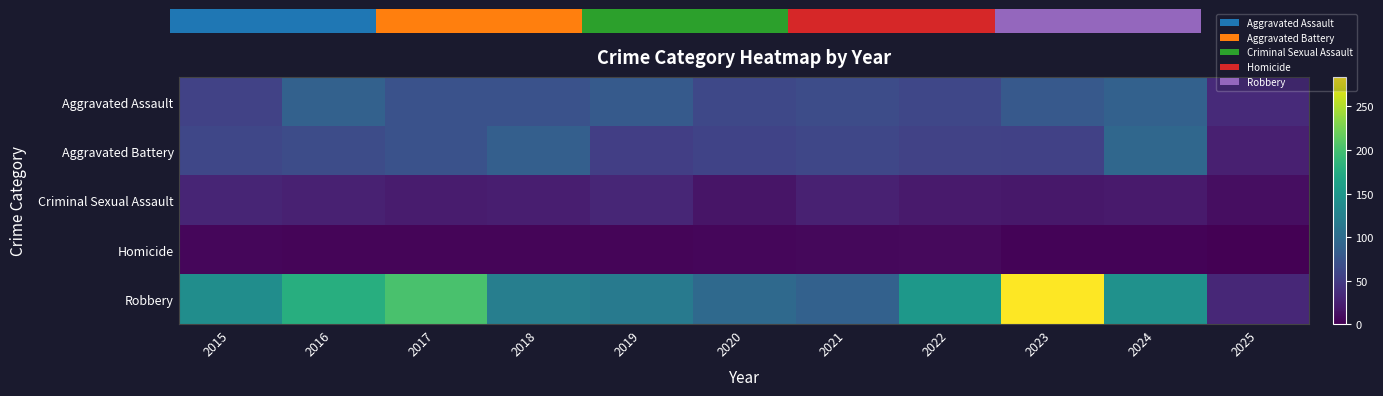

What is the maximum value shown in the chart?

284